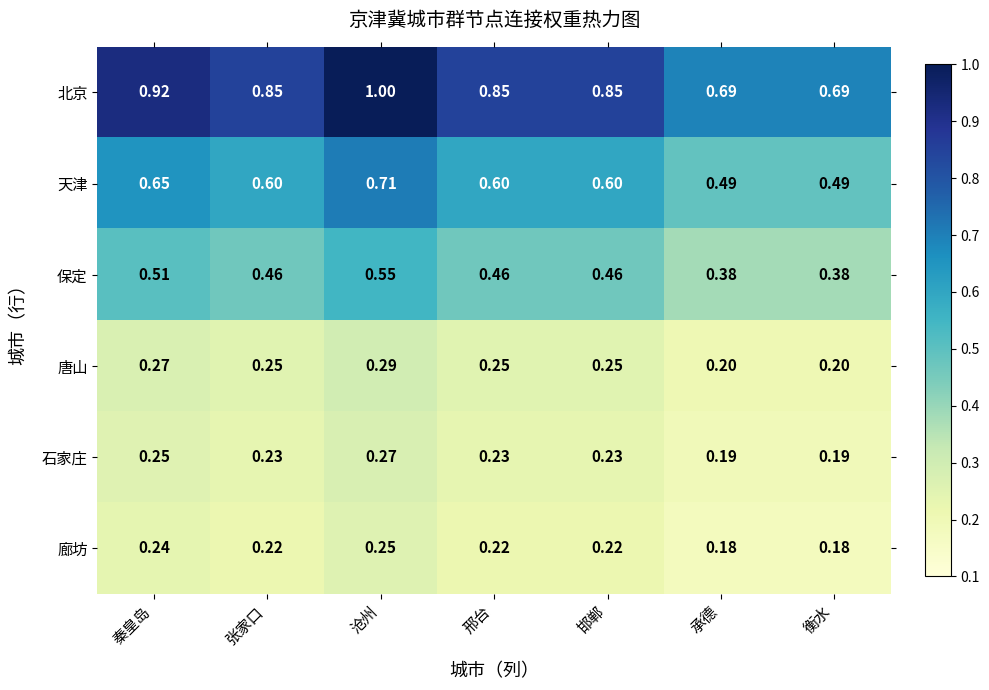

How many categories are shown in the chart?

7